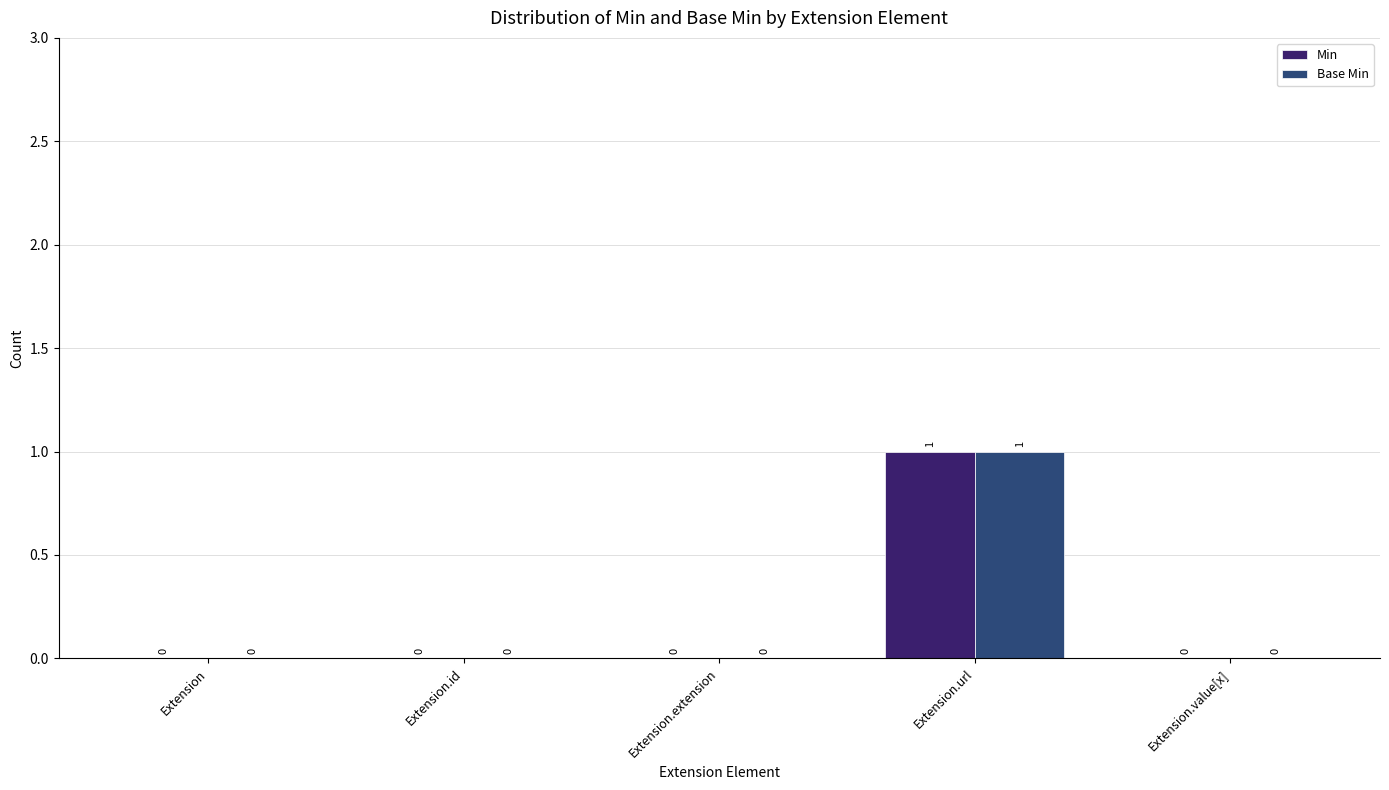

What is the maximum value for Min?

1